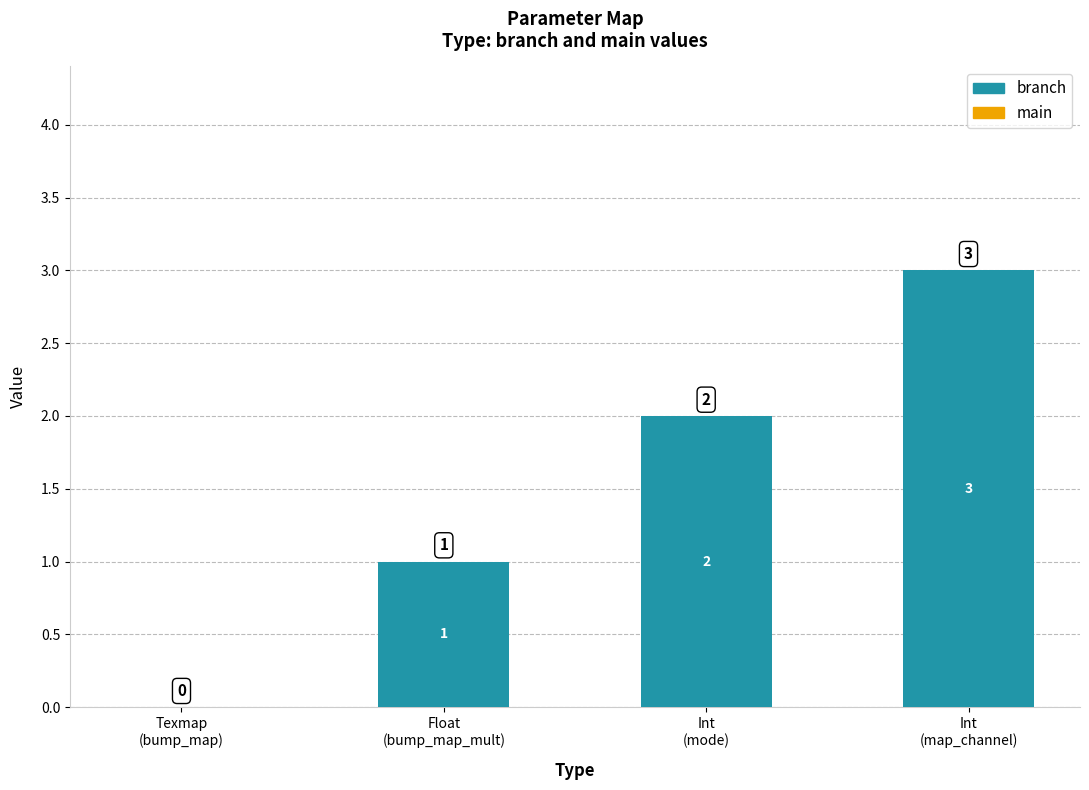

What is the sum of all values?

6